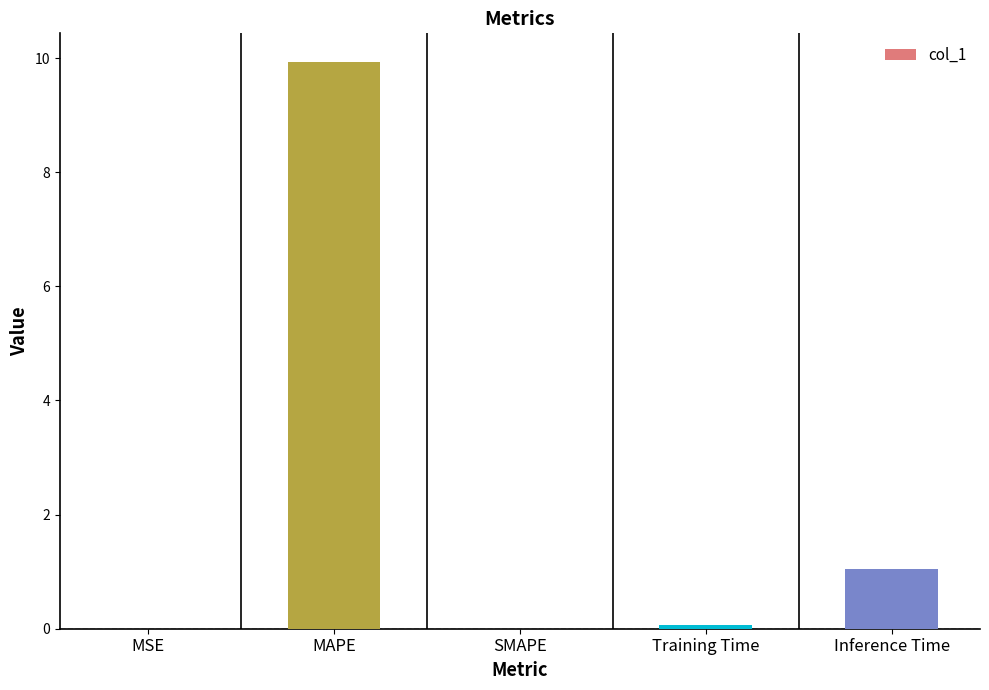

How many categories are shown in the chart?

5